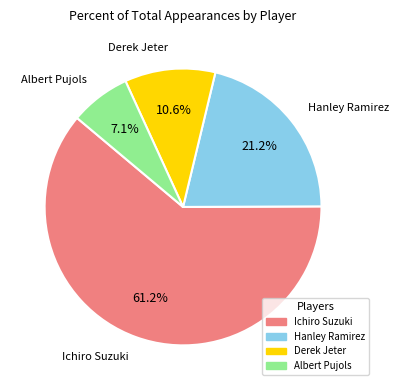

Which has a higher value, Albert Pujols or Ichiro Suzuki?

Ichiro Suzuki